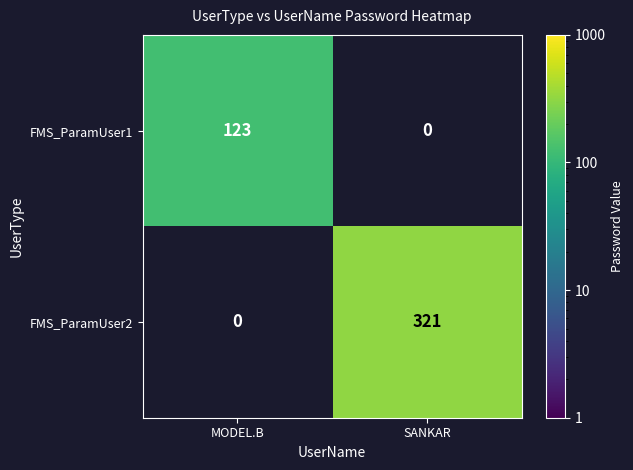

Is it true that FMS_ParamUser1 equals 123 at MODEL.B?

True